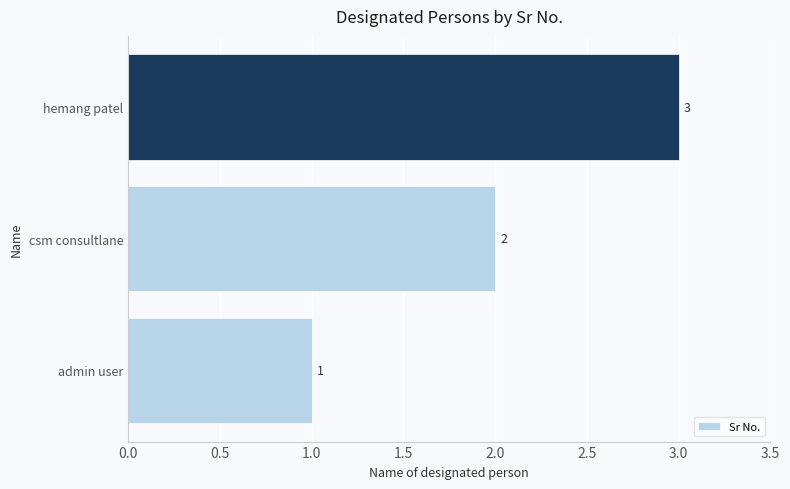

How many bars are there in total?

3